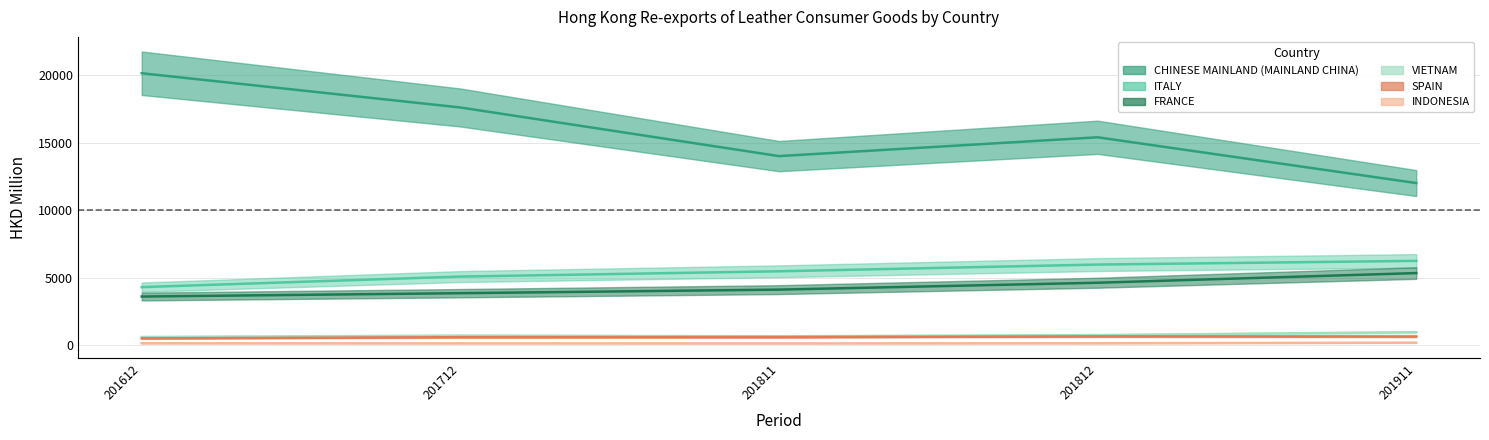

Which category has the highest value in the VIETNAM series?

201911